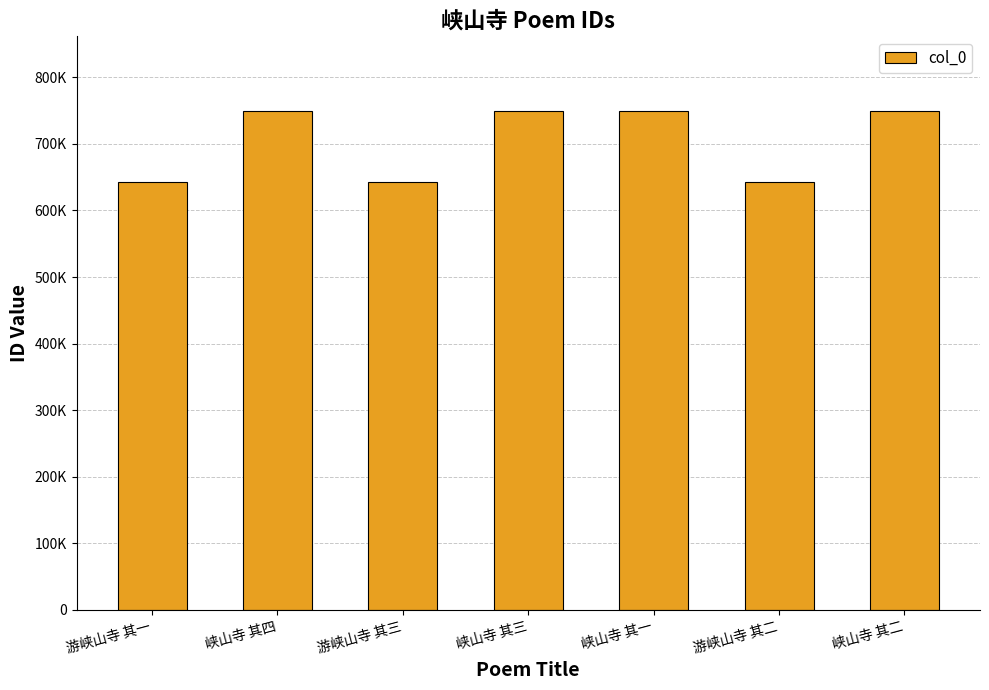

Rank the categories by value from highest to lowest.

峡山寺 其四, 峡山寺 其三, 峡山寺 其二, 峡山寺 其一, 游峡山寺 其三, 游峡山寺 其二, 游峡山寺 其一